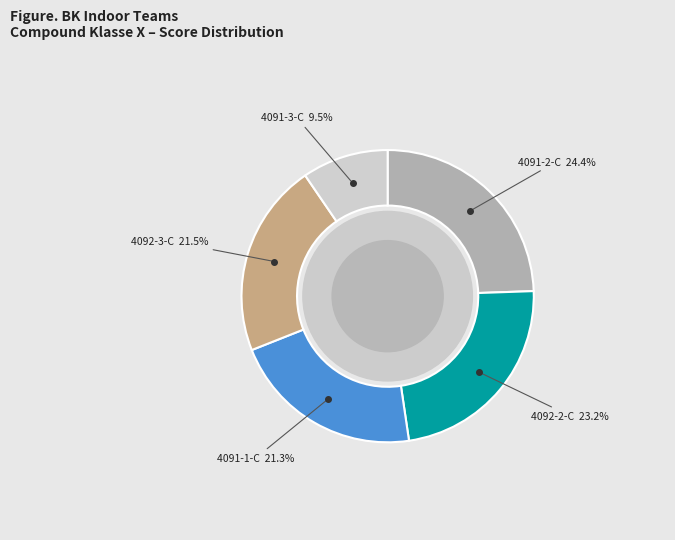

Does any single category account for the majority?

No